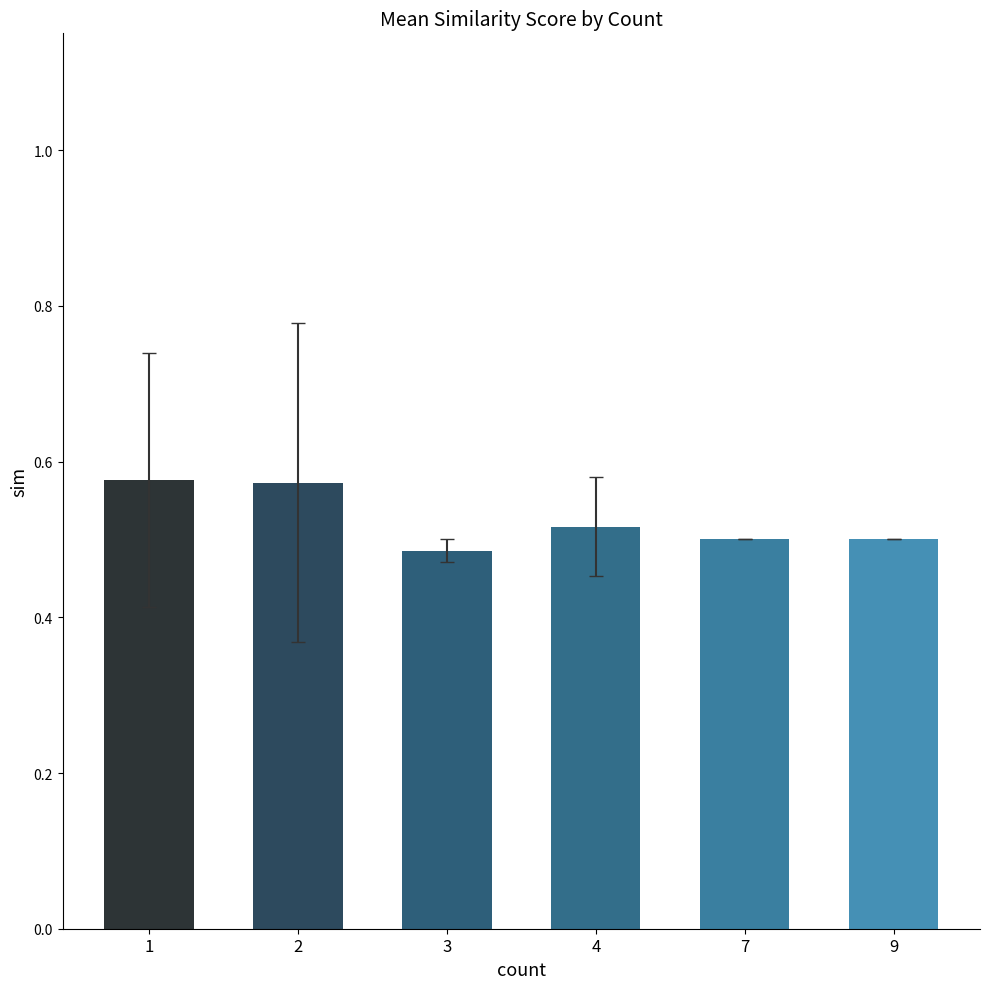

The value at 7 is 0.5. True or false?

True